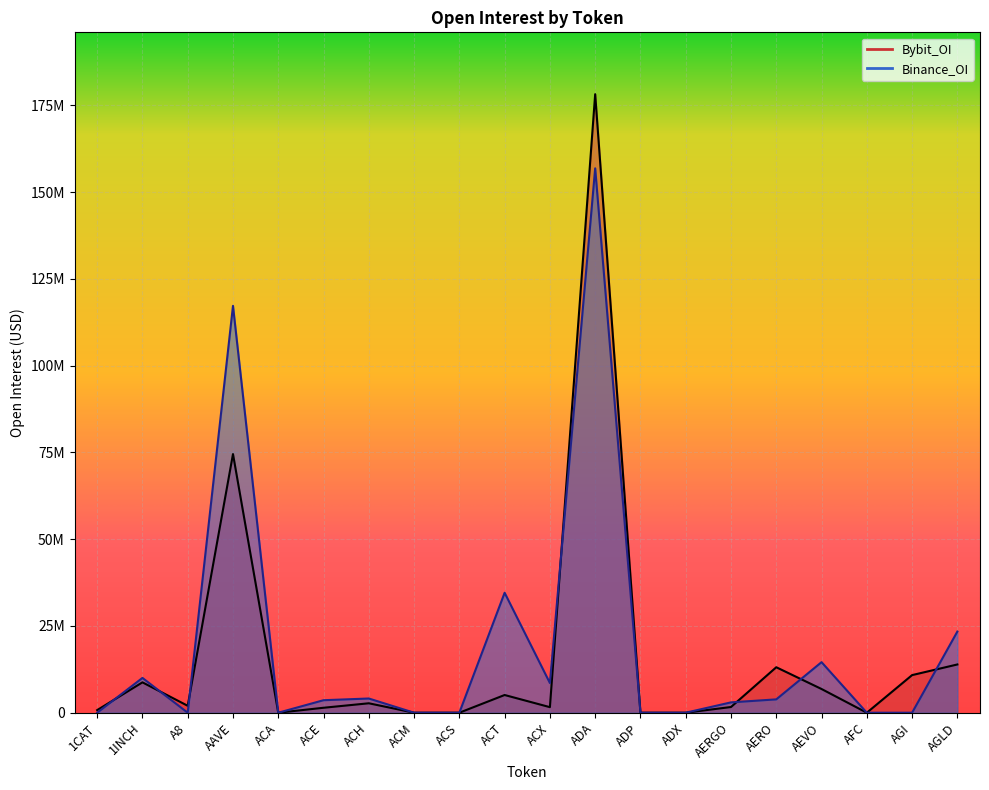

Rank the series at AERGO from lowest to highest value.

Bybit_OI, Binance_OI